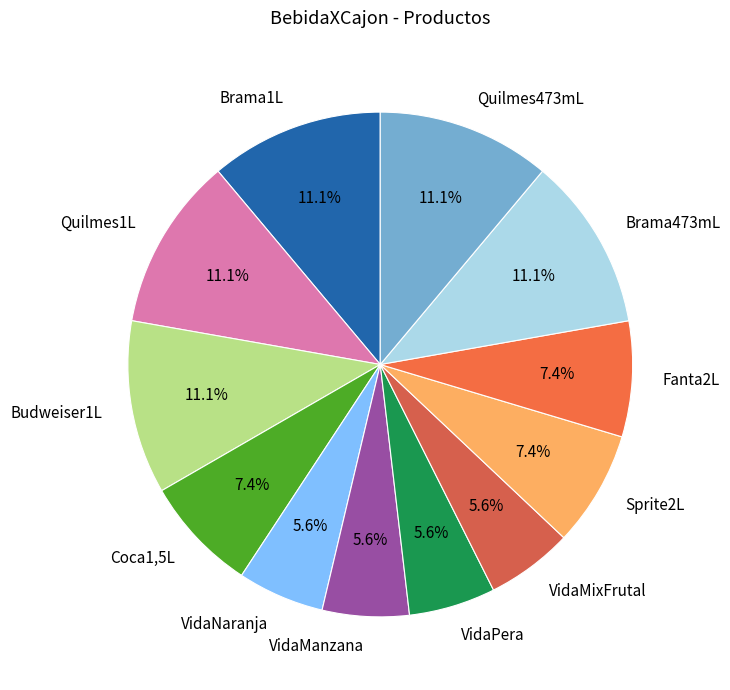

Which has a higher value, Sprite2L or Quilmes473mL?

Quilmes473mL